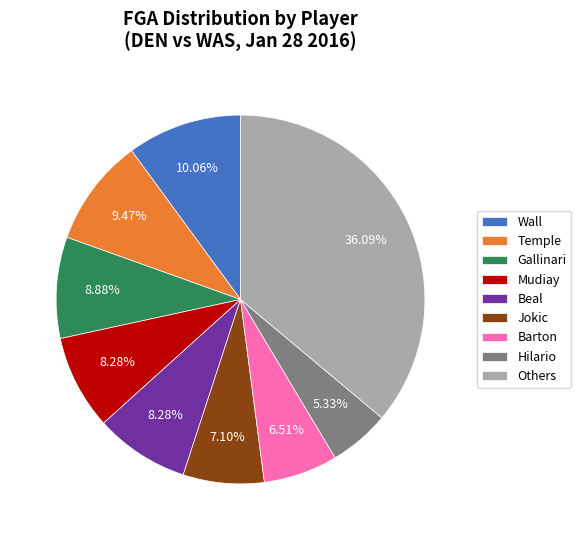

What is the ratio of the value at Wall to the value at Jokic?

1.4